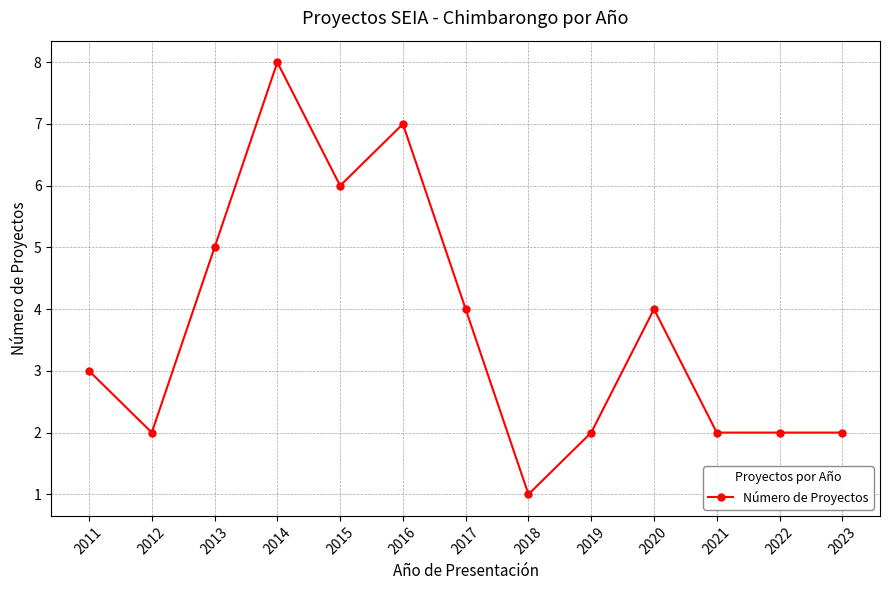

Reading right to left, what are all the values shown in this chart?

2023=2	2022=2	2021=2	2020=4	2019=2	2018=1	2017=4	2016=7	2015=6	2014=8	2013=5	2012=2	2011=3